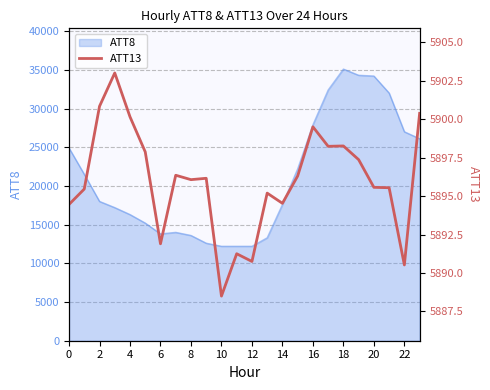

What is the maximum value for ATT8?

35100